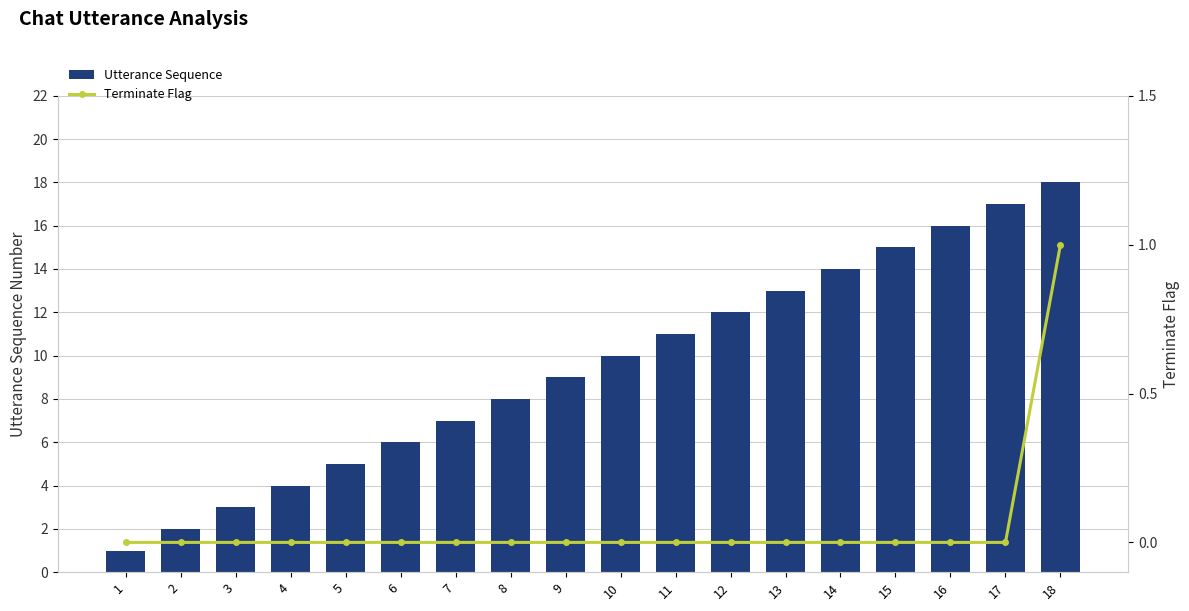

True or false: Utterance Sequence has a value of 9 at 9.

True